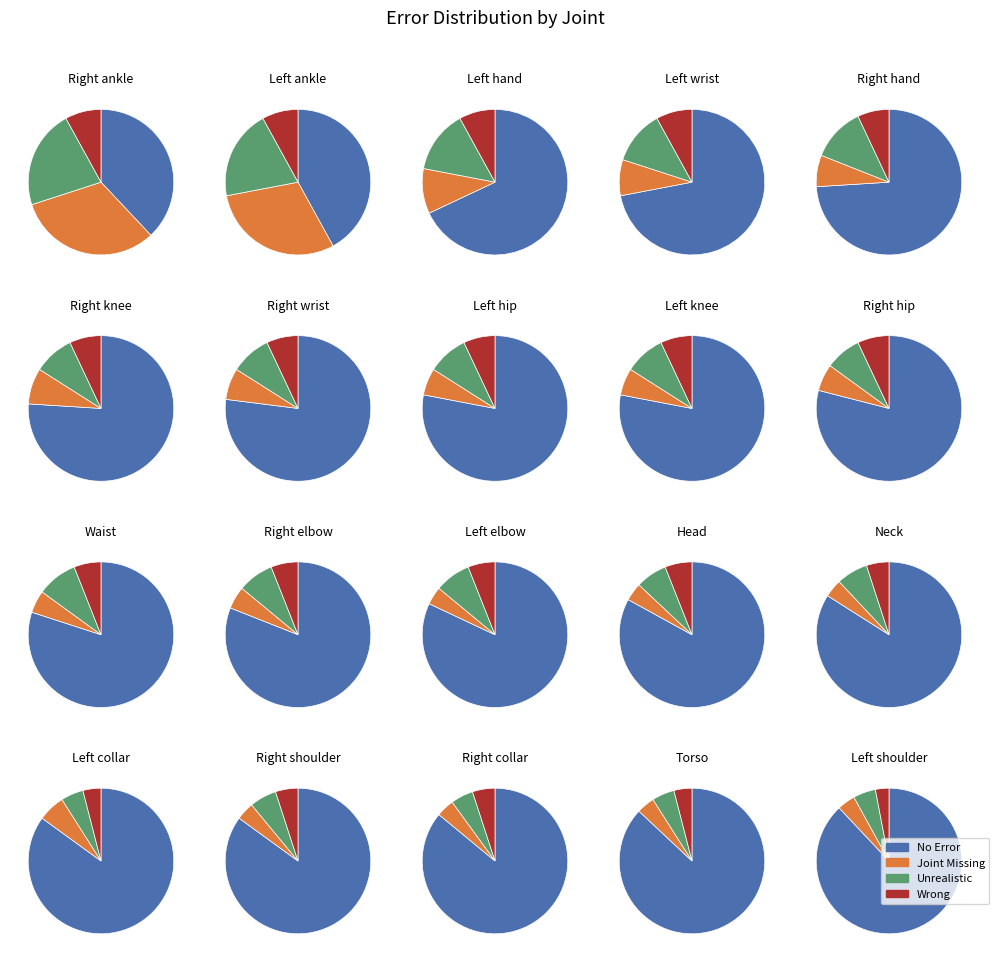

What percentage is NOT represented by 12?

94.6%